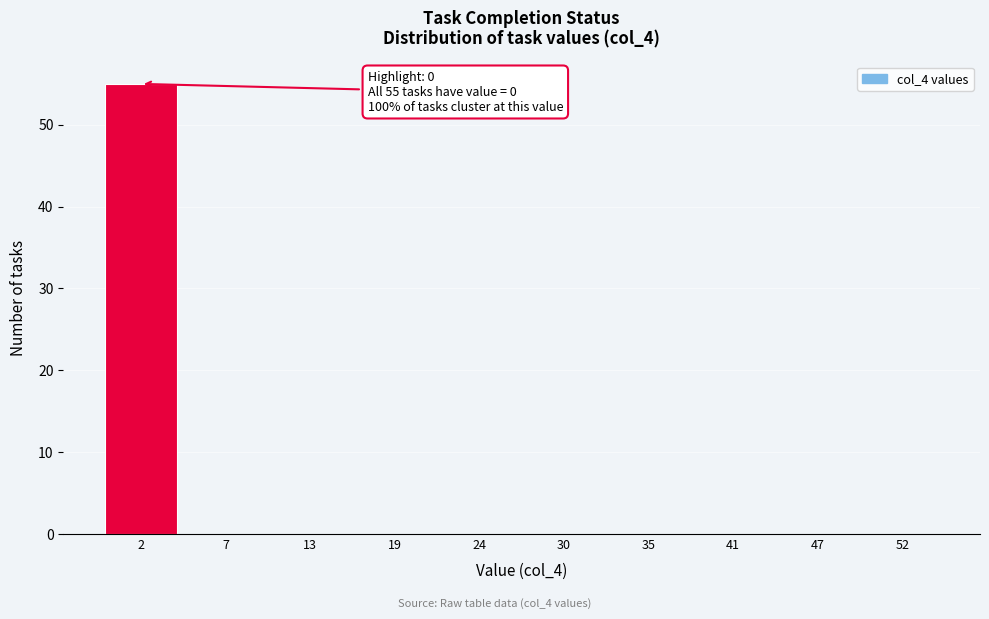

Reading left to right, what are all the values shown in this chart?

2=55	7=0	13=0	19=0	24=0	30=0	35=0	41=0	47=0	52=0